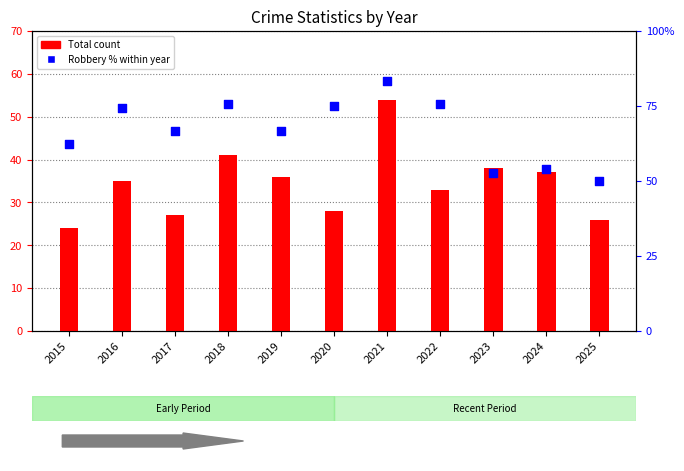

What is the total value across all series at 2024?

91.1